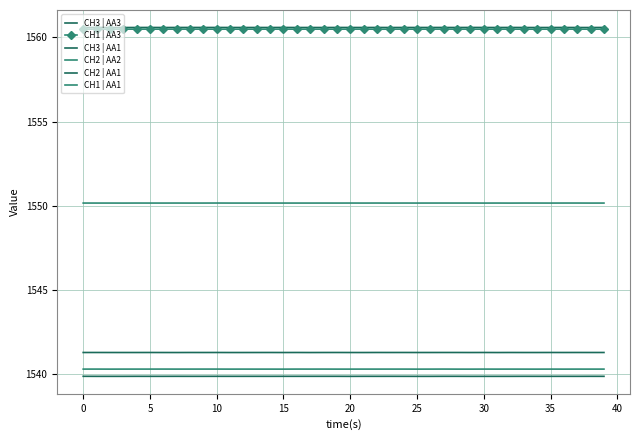

True or false: CH1 | AA3 and CH3 | AA1 intersect in this chart.

False